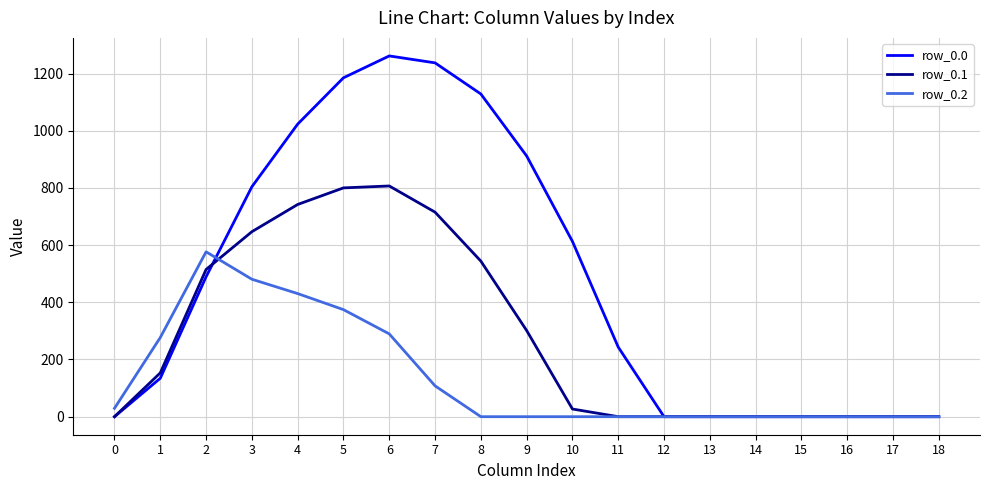

What is the sum of all row_0.1 values?

5251.7